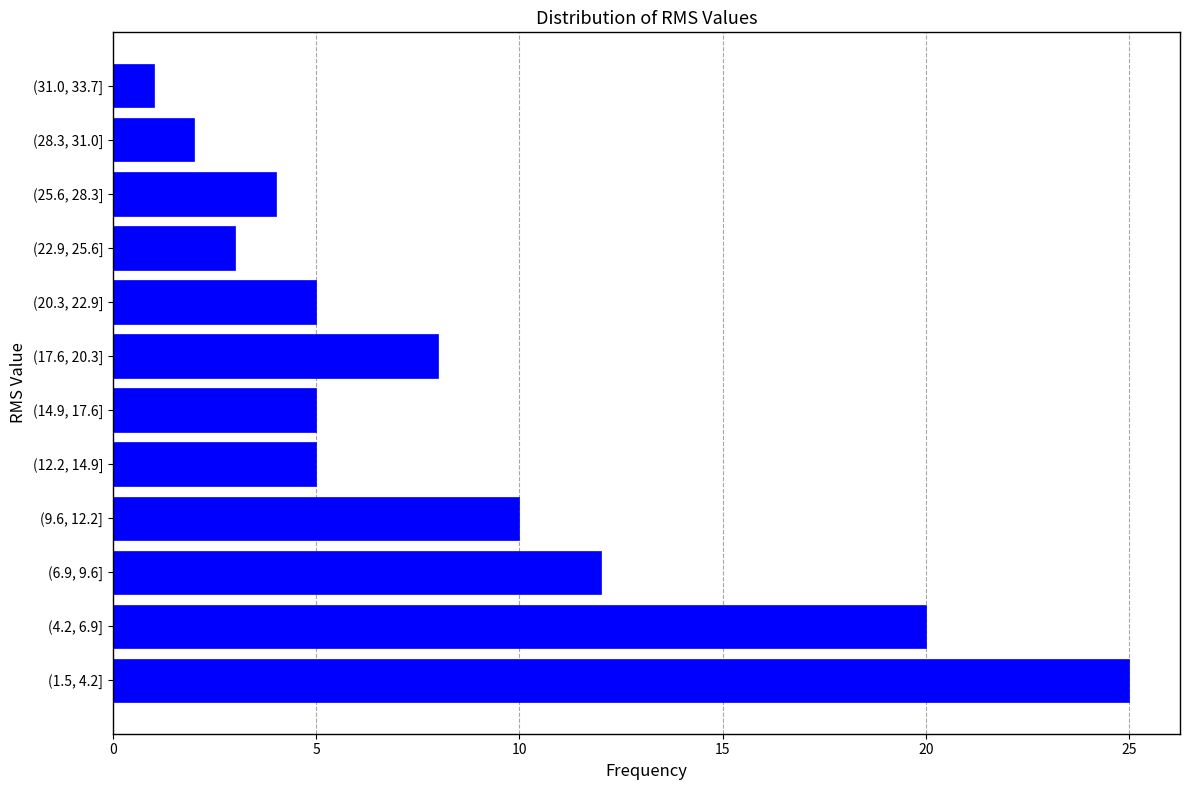

Reading top to bottom, what are all the values shown in this chart?

(31.0, 33.7]=1	(28.3, 31.0]=2	(25.6, 28.3]=4	(22.9, 25.6]=3	(20.3, 22.9]=5	(17.6, 20.3]=8	(14.9, 17.6]=5	(12.2, 14.9]=5	(9.6, 12.2]=10	(6.9, 9.6]=12	(4.2, 6.9]=20	(1.5, 4.2]=25